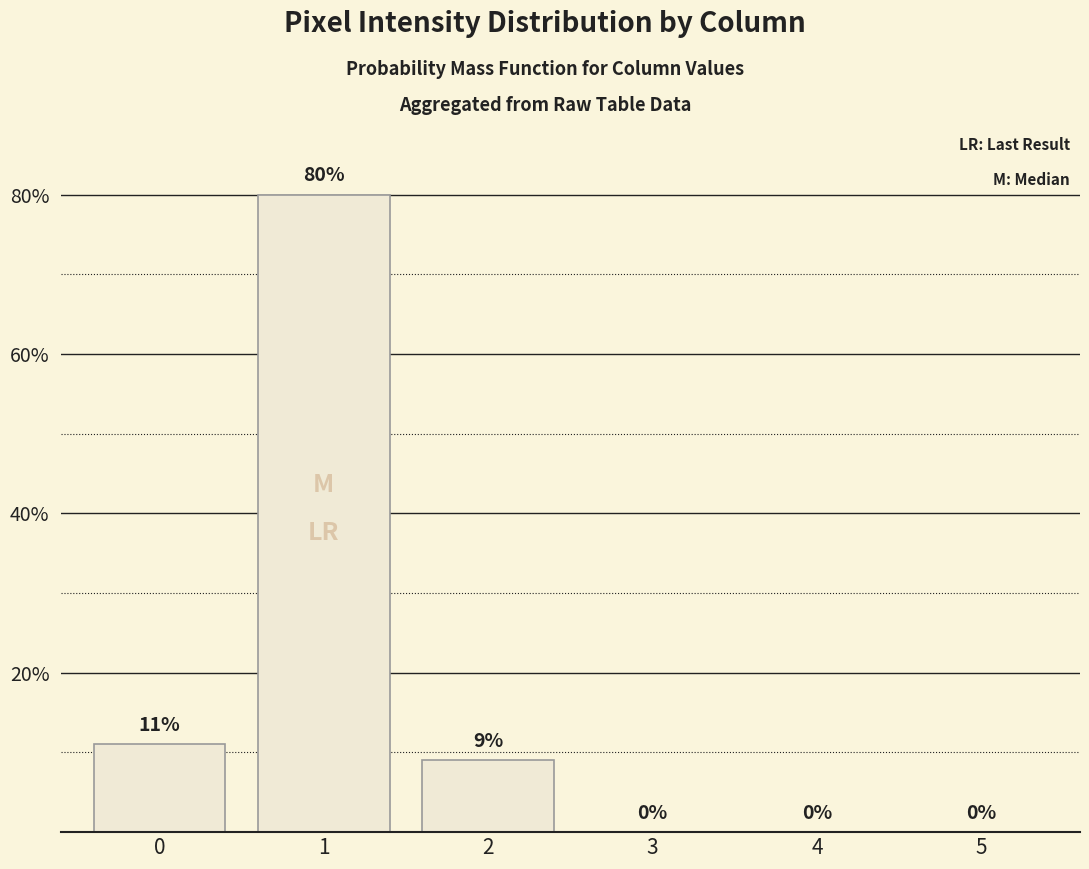

True or false: the data shows 5 at 2.

False